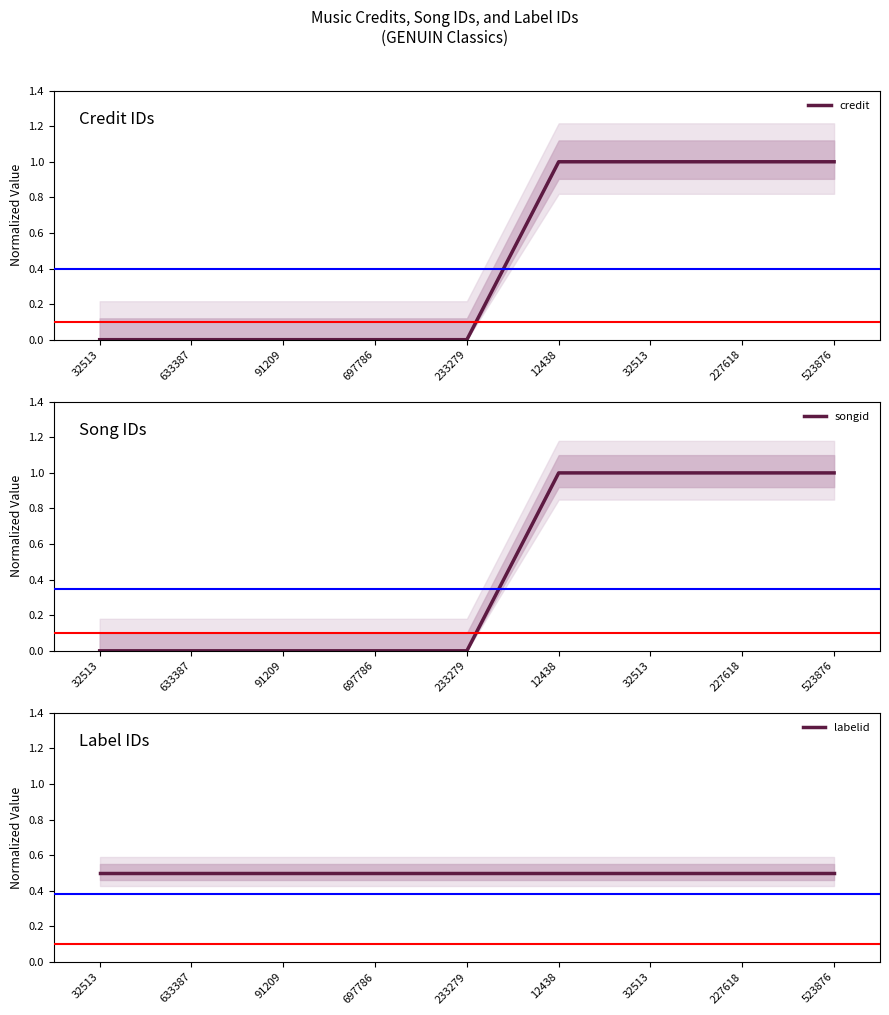

What is the label of the 5th point from the right?

233279